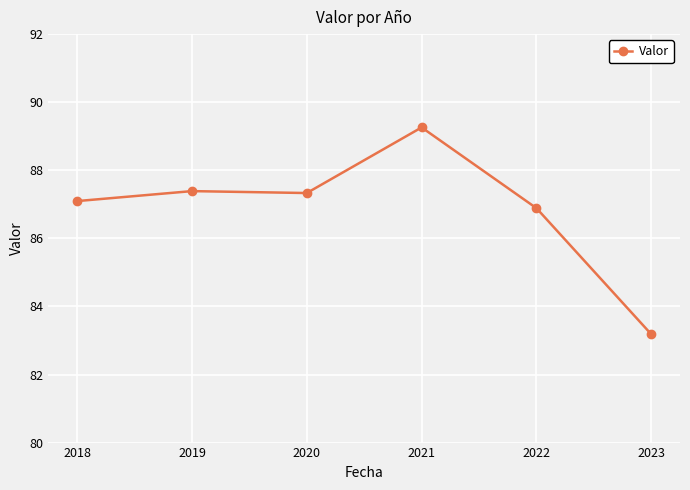

Reading right to left, list all the values displayed in this chart.

2023=83.2	2022=86.9	2021=89.3	2020=87.3	2019=87.4	2018=87.1